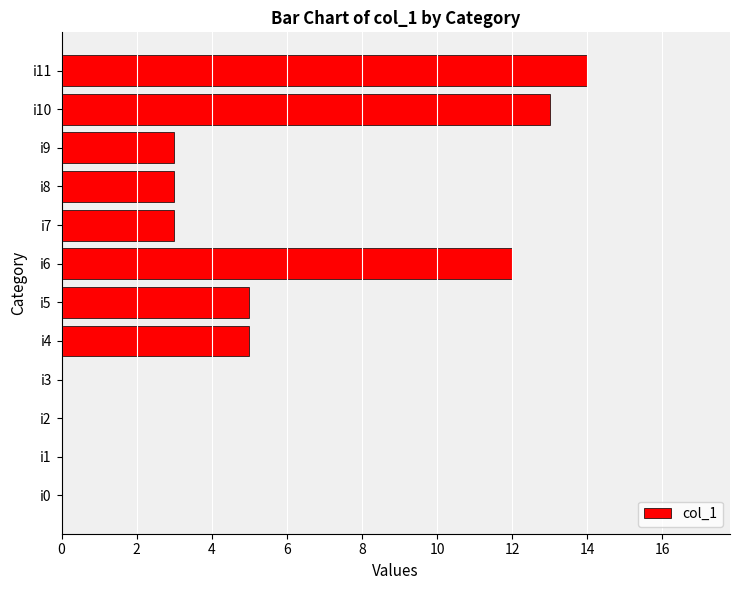

How many categories are shown in the chart?

12